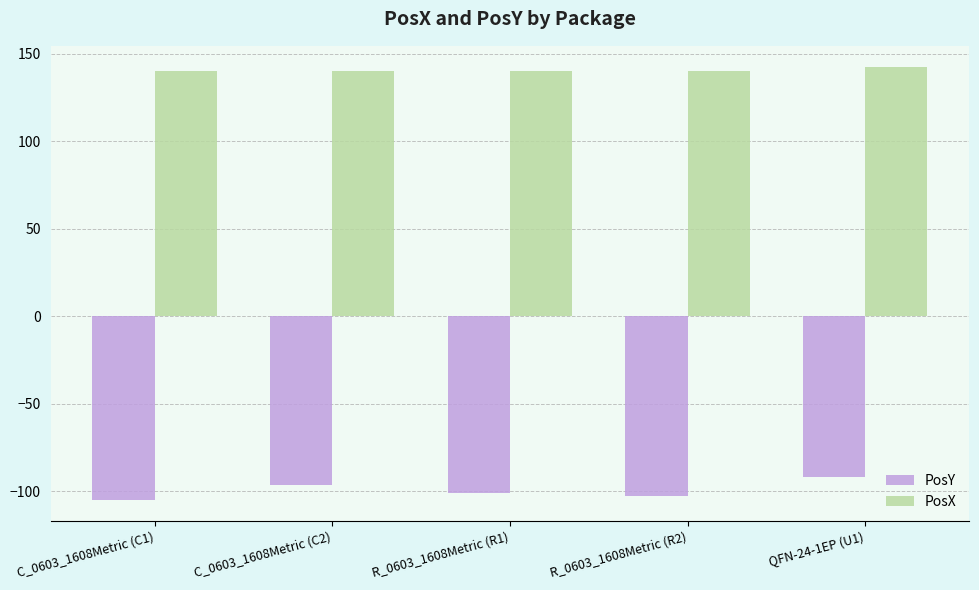

At R_0603_1608Metric (R2), list the series in order from smallest to largest.

PosY, PosX